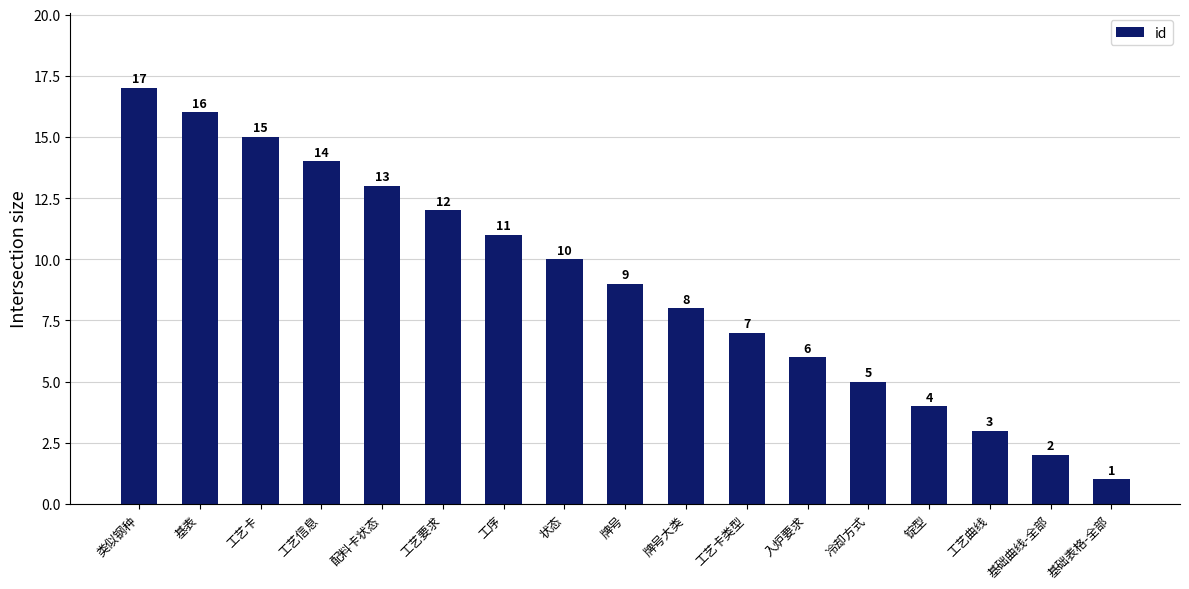

Reading left to right, what are all the values shown in this chart?

类似钢种=17	基表=16	工艺卡=15	工艺信息=14	配料卡状态=13	工艺要求=12	工序=11	状态=10	牌号=9	牌号大类=8	工艺卡类型=7	入炉要求=6	冷却方式=5	锭型=4	工艺曲线=3	基础曲线-全部=2	基础表格-全部=1